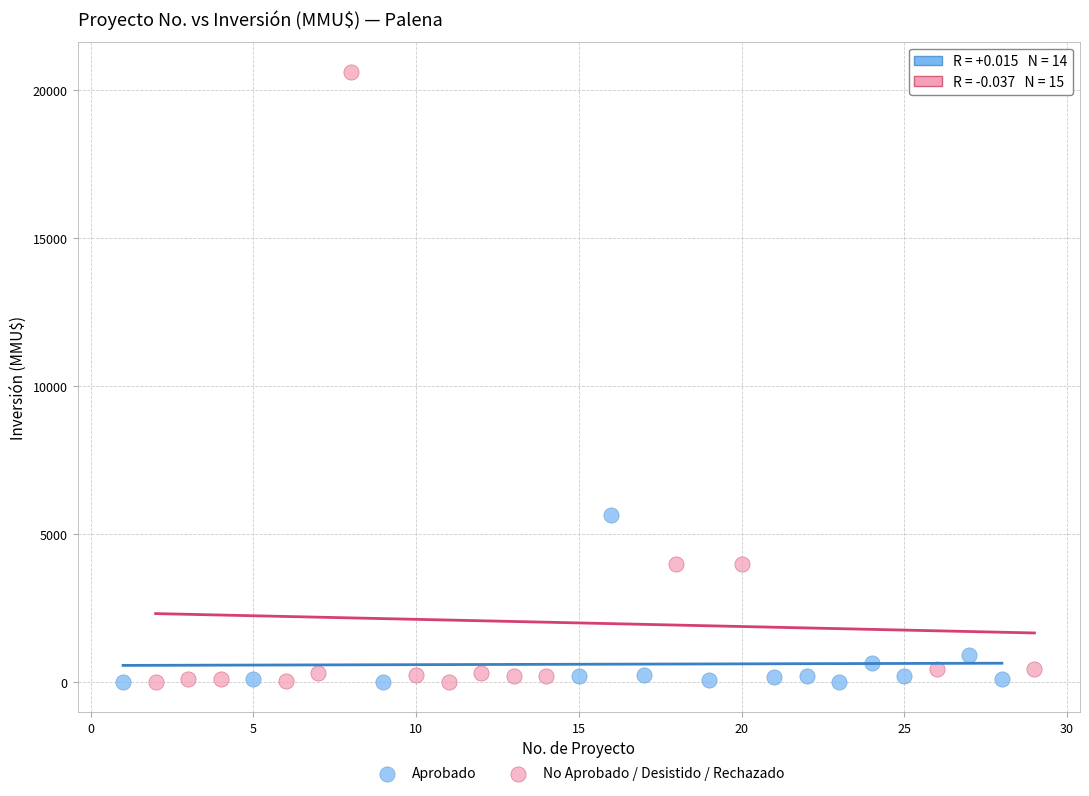

Which series contains the highest Y value?

No Aprobado / Desistido / Rechazado